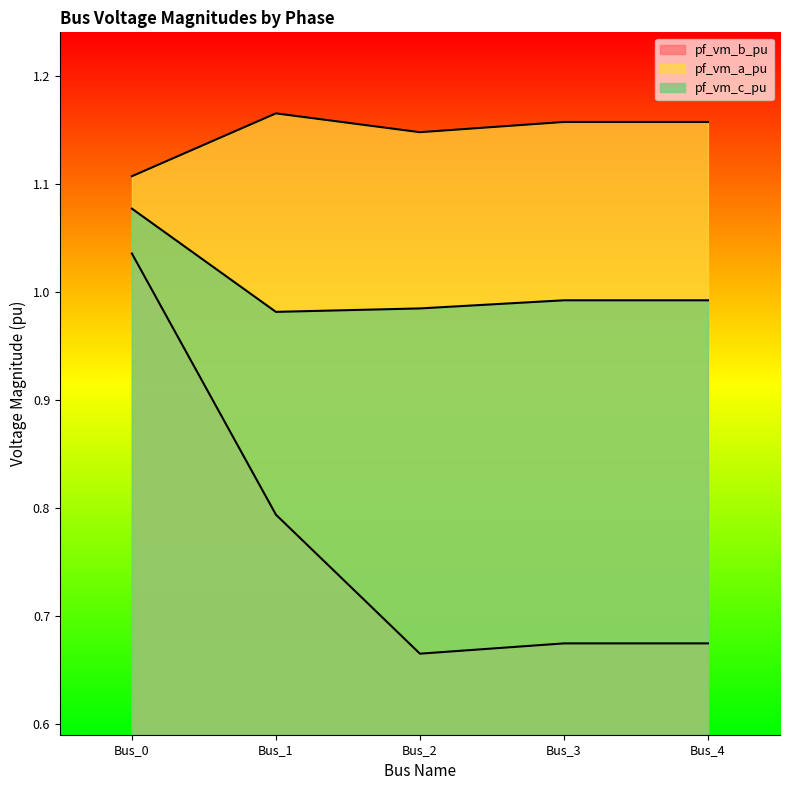

Which series has the largest total across all categories?

pf_vm_a_pu